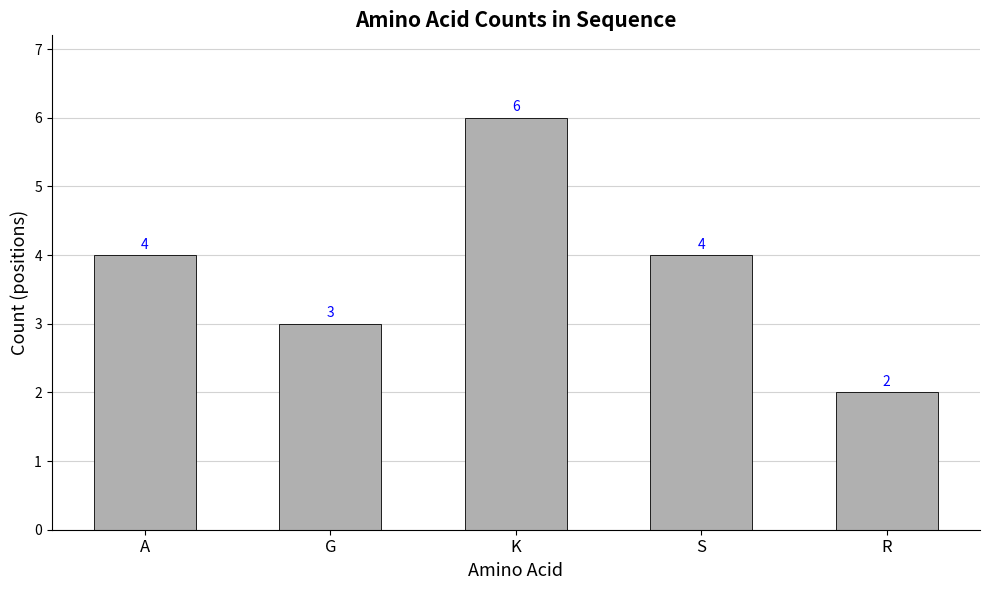

Reading right to left, transcribe all the data shown in this chart.

R=2	S=4	K=6	G=3	A=4